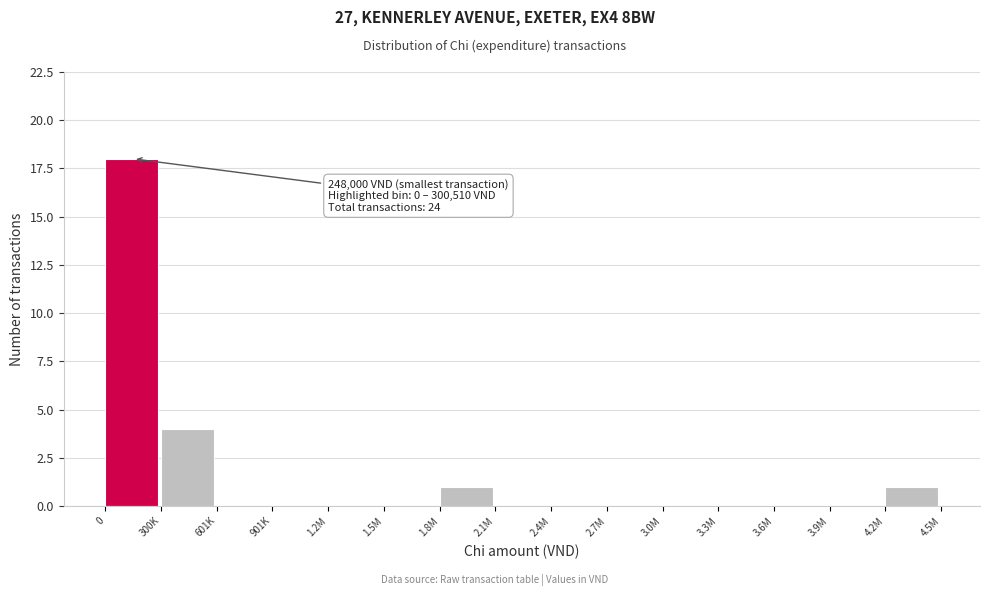

Reading left to right, transcribe all the data shown in this chart.

0=18	300K=4	601K=0	901K=0	1.2M=0	1.5M=0	1.8M=1	2.1M=0	2.4M=0	2.7M=0	3.0M=0	3.3M=0	3.6M=0	3.9M=0	4.2M=1